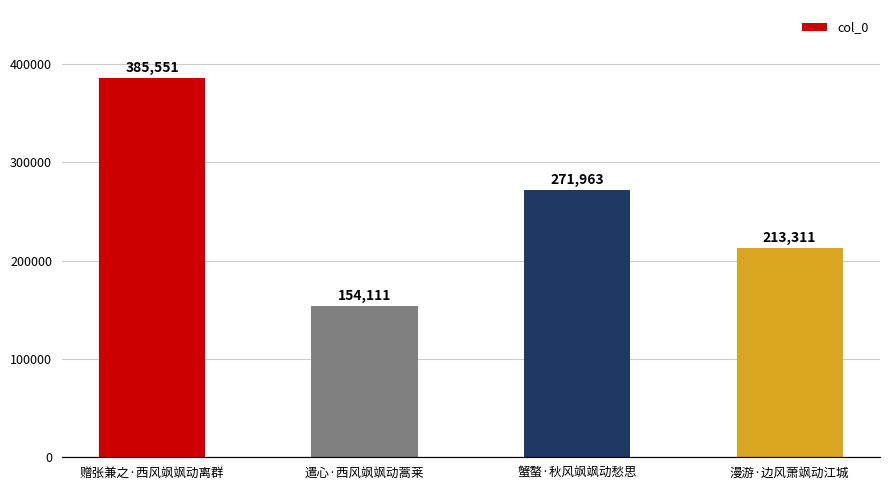

Reading left to right, extract all data points from this chart.

385551	154111	271963	213311